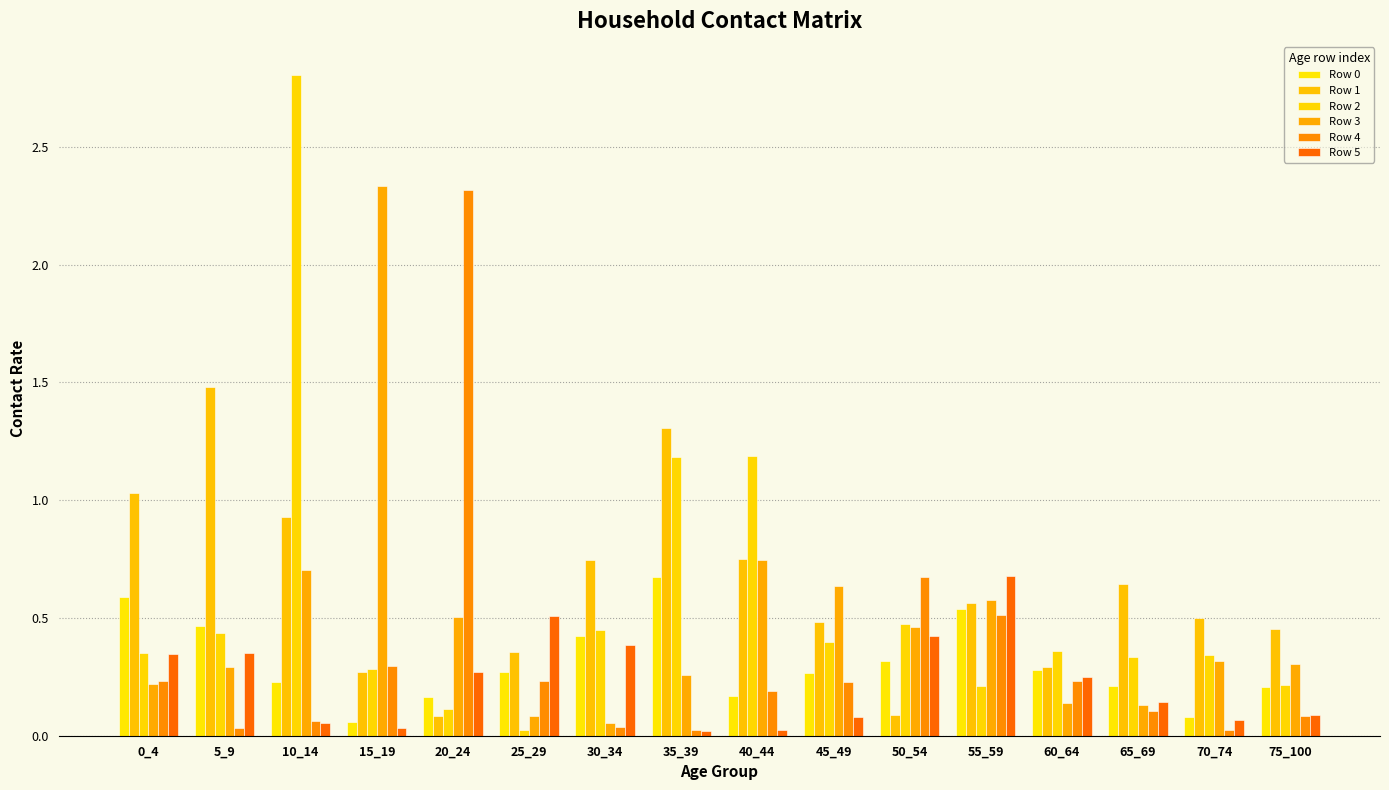

How many distinct data groups are displayed?

6